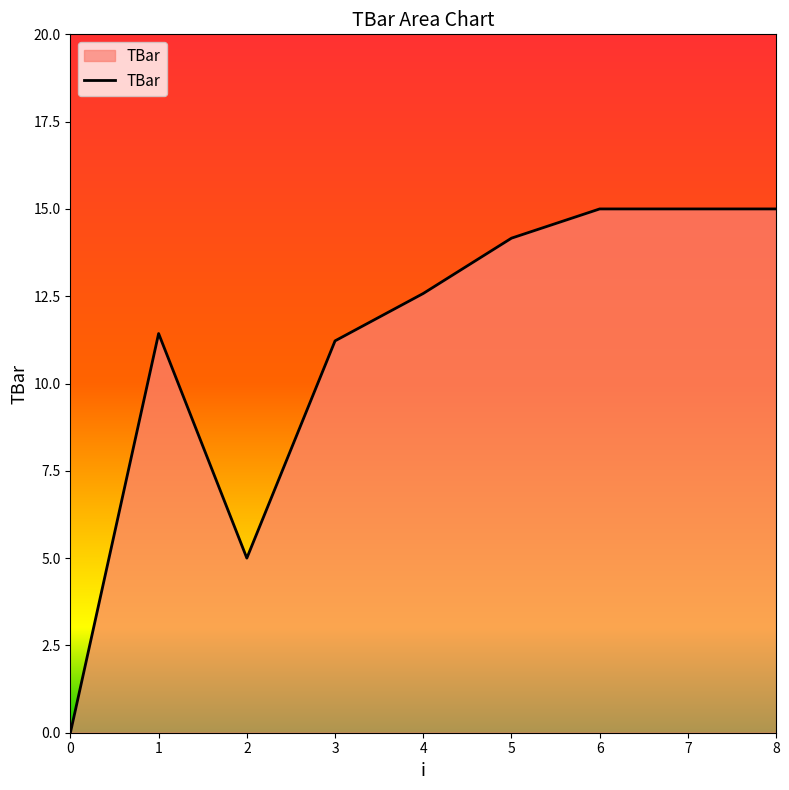

Where does the data first go above 12?

4